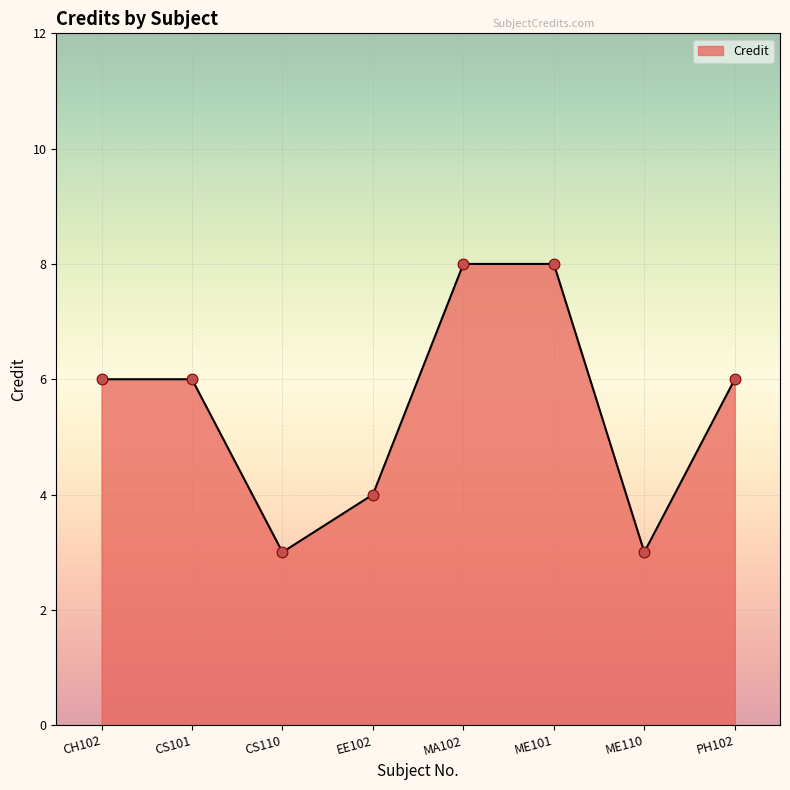

What is the ratio of the value at PH102 to the value at CS101?

1.0